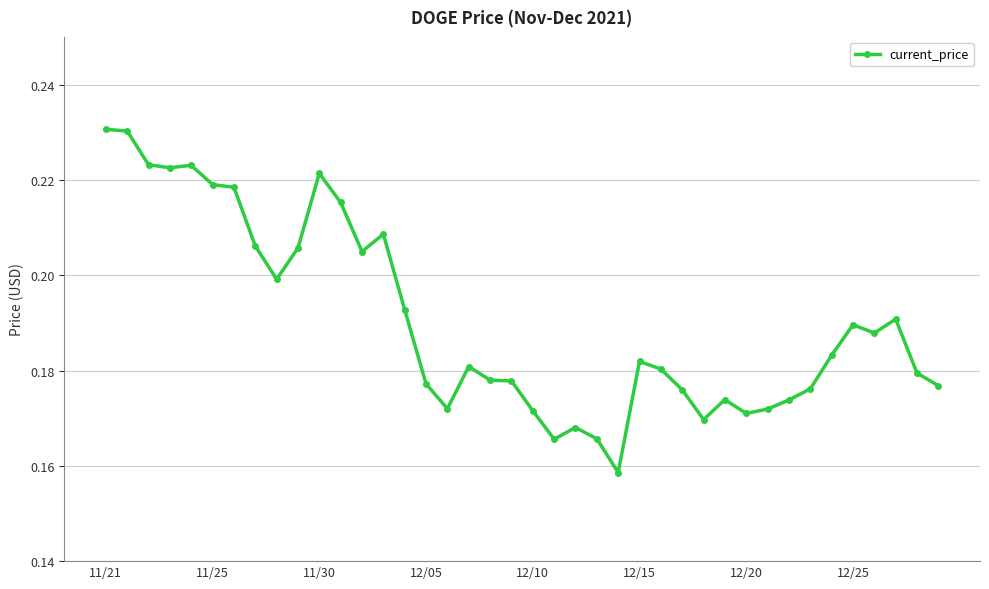

What is the sum of all values?

7.6